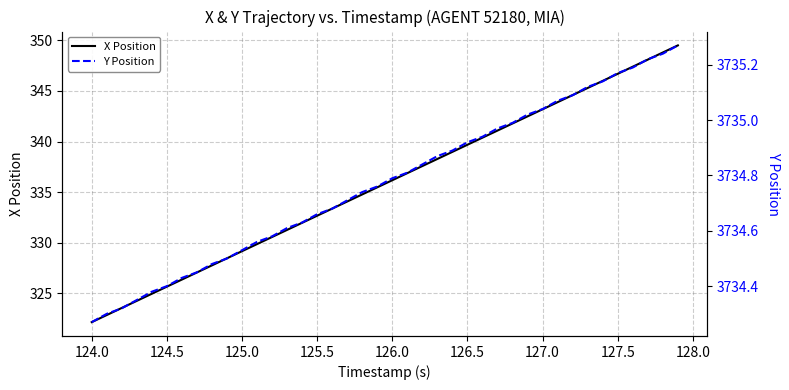

Reading right to left, what are all the values shown in this chart?

X Position: 349.5	348.8	348.1	347.4	346.7	346.0	345.3	344.6	343.9	343.2	342.5	341.8	341.1	340.4	339.7	339.0	338.3	337.6	336.9	336.2	335.5	334.8	334.1	333.4	332.7	332.0	331.3	330.6	329.9	329.2	328.5	327.8	327.1	326.3	325.6	324.9	324.2	323.5	322.8	322.1
Y Position: 3735.3	3735.2	3735.2	3735.2	3735.2	3735.1	3735.1	3735.1	3735.1	3735.0	3735.0	3735.0	3735.0	3734.9	3734.9	3734.9	3734.9	3734.8	3734.8	3734.8	3734.8	3734.7	3734.7	3734.7	3734.7	3734.6	3734.6	3734.6	3734.6	3734.5	3734.5	3734.5	3734.4	3734.4	3734.4	3734.4	3734.3	3734.3	3734.3	3734.3